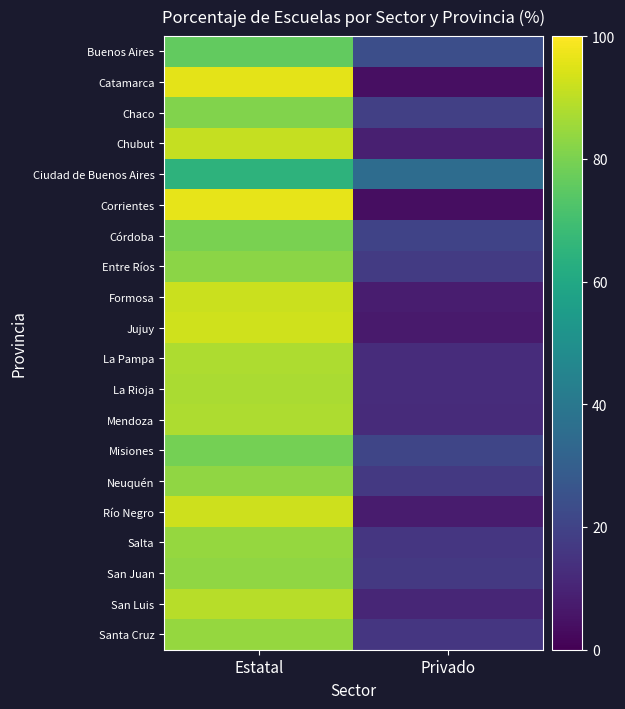

At which category does the chart reach its minimum across all series?

Privado